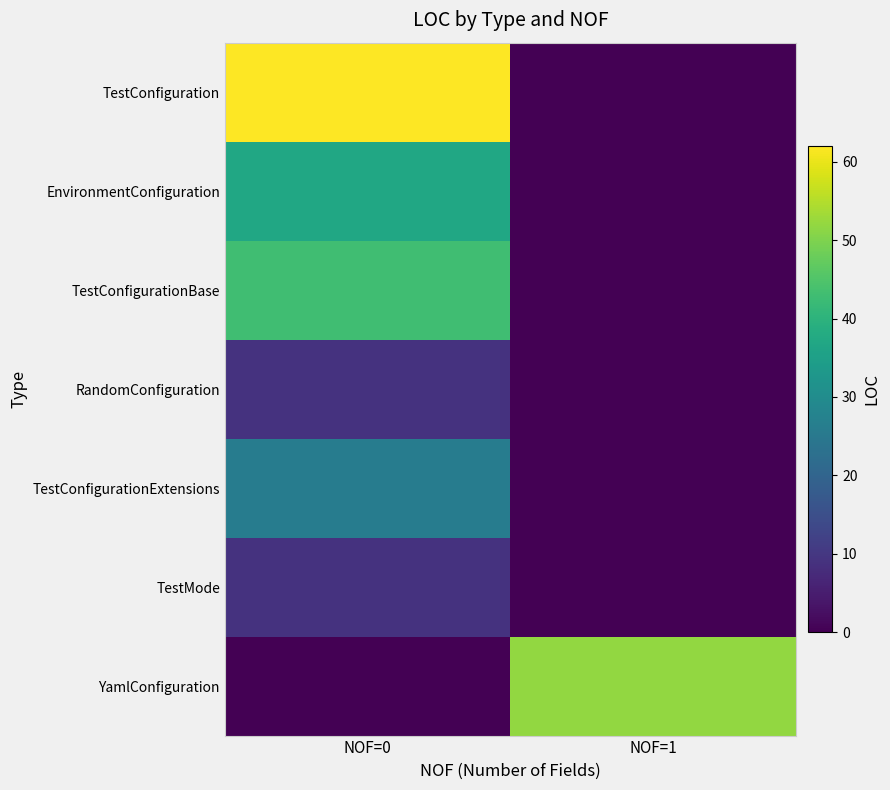

Which has a higher value, NOF=0 or NOF=1?

NOF=0